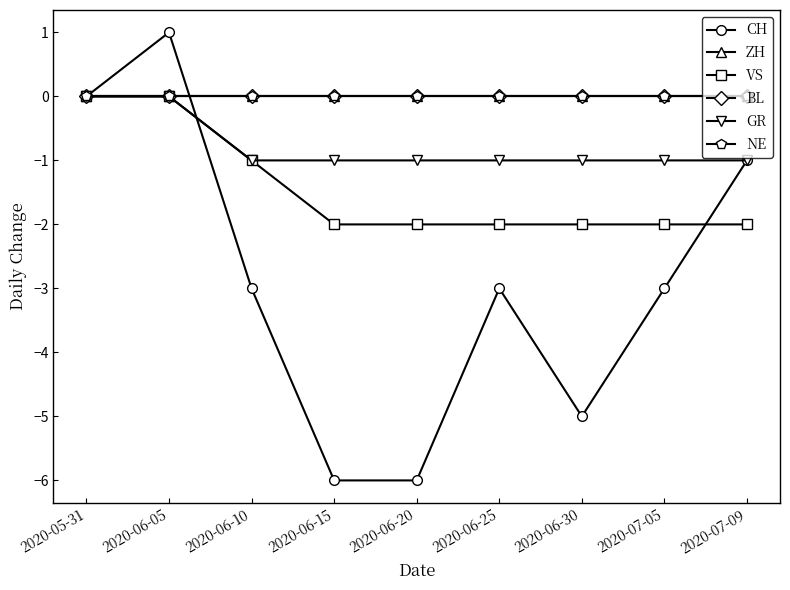

What is the total value across all series at 2020-07-05?

-6